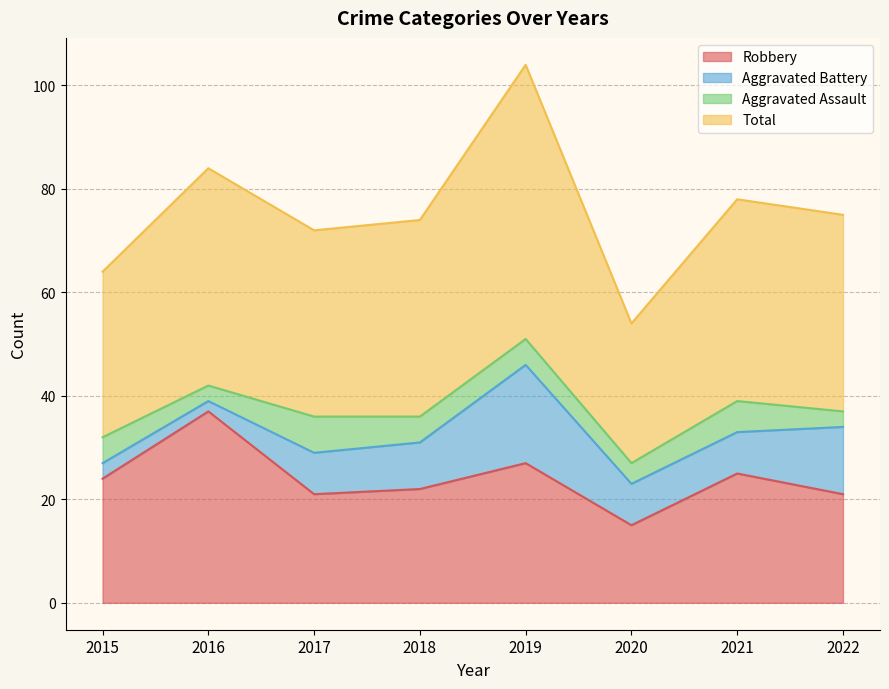

Which series has the largest range (max minus min)?

Total